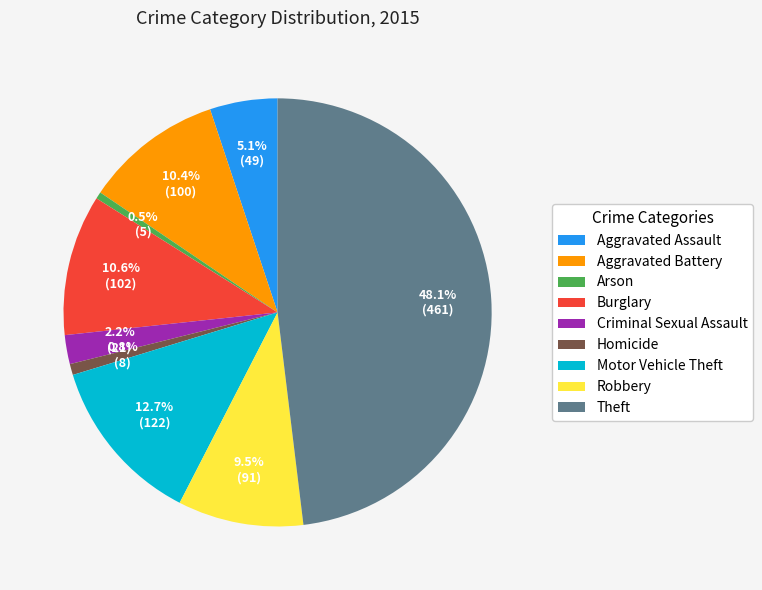

To the nearest percent, what is the average slice percentage?

11%